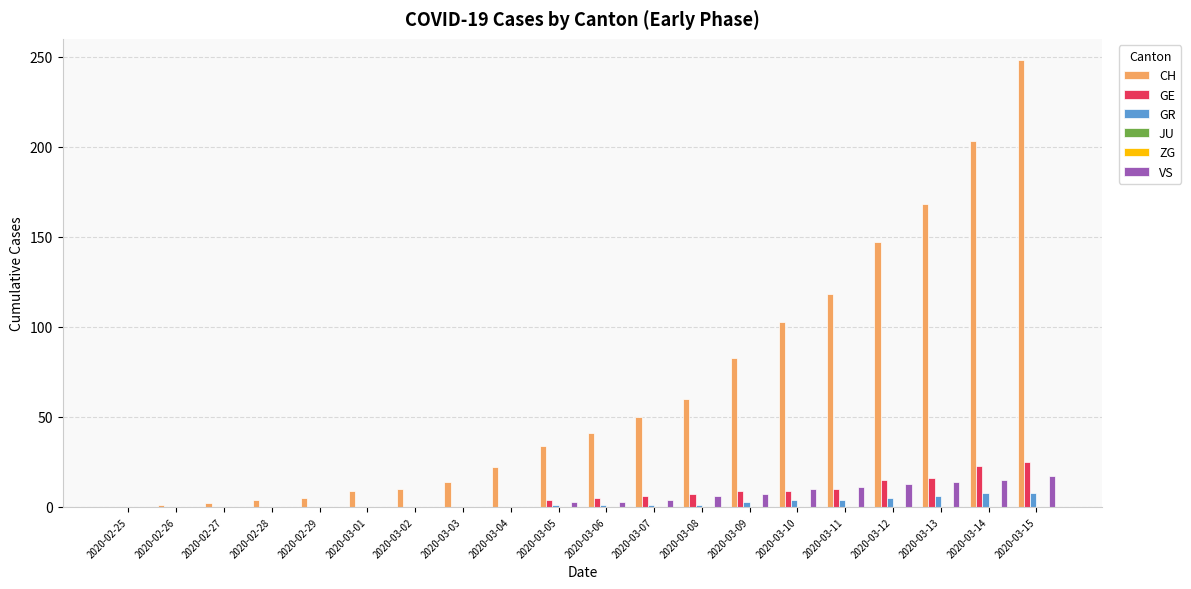

How many bars are there in total?

120